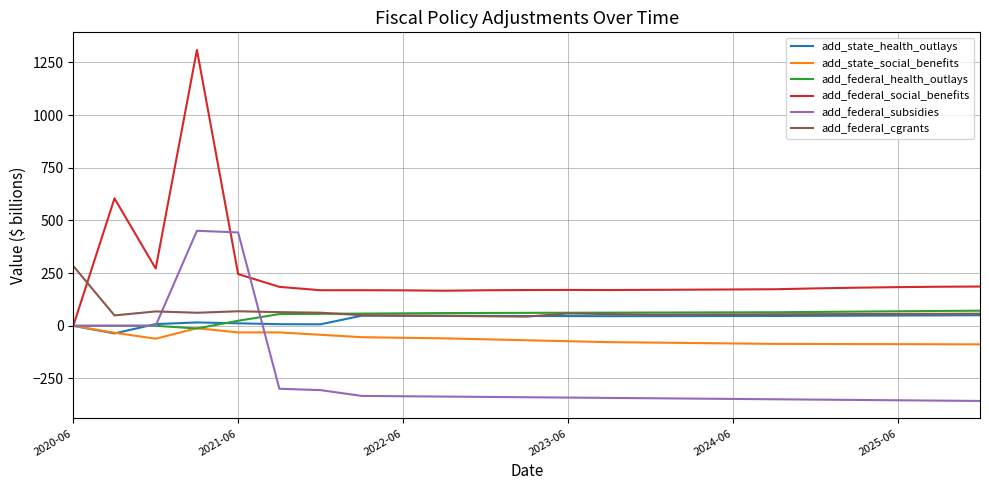

How many times do add_federal_social_benefits and add_federal_cgrants cross each other?

1